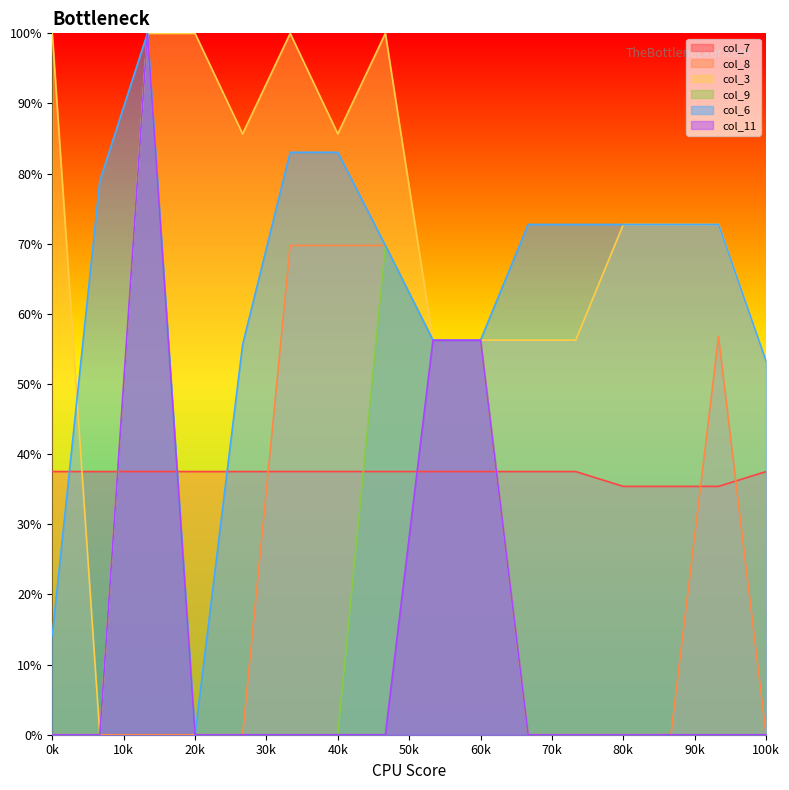

What is the total value across all series at 4.1?

166.5